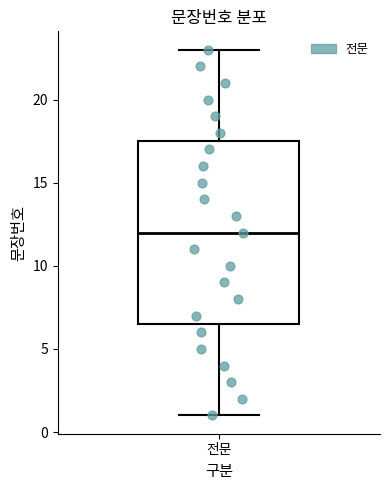

Read this box plot against the y-axis: the position of the median line, the range covered by the box, and the ends of both whiskers. The values are not printed on the chart, so give them approximately, as read against the axis.

median 12.0, box 6.5 to 17.5, whiskers 1.0 to 23.0